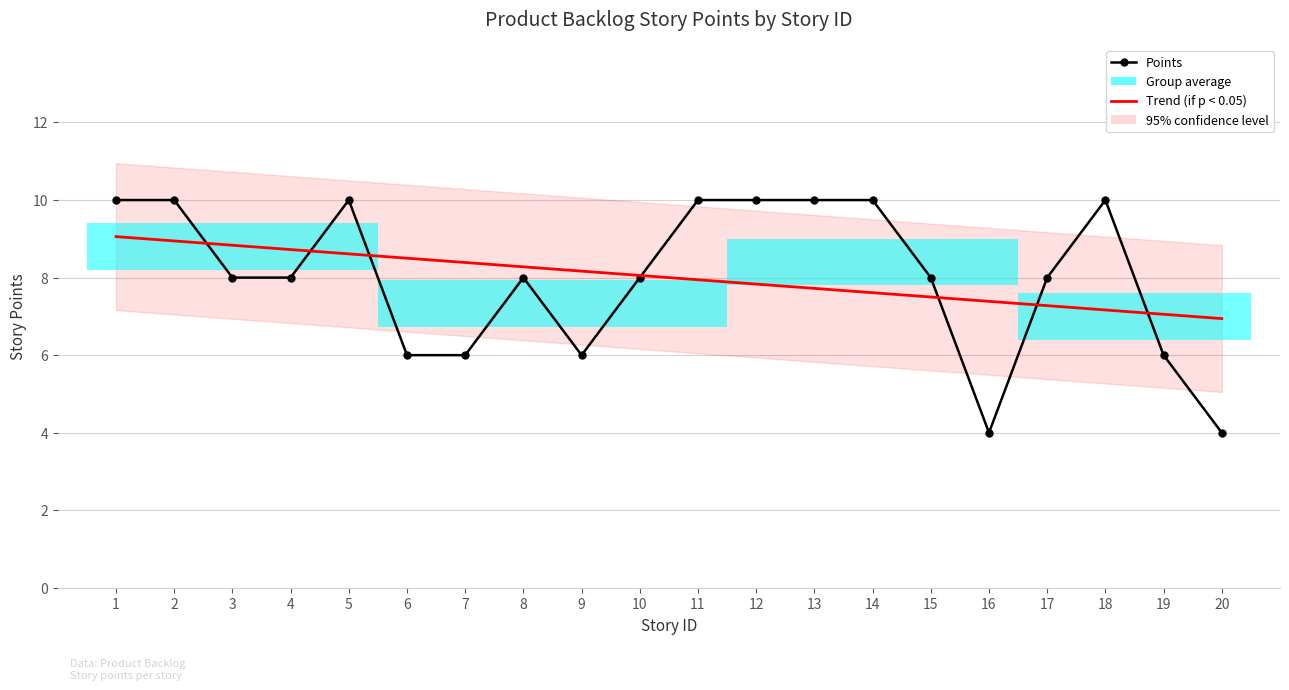

Where is the first local minimum?

9